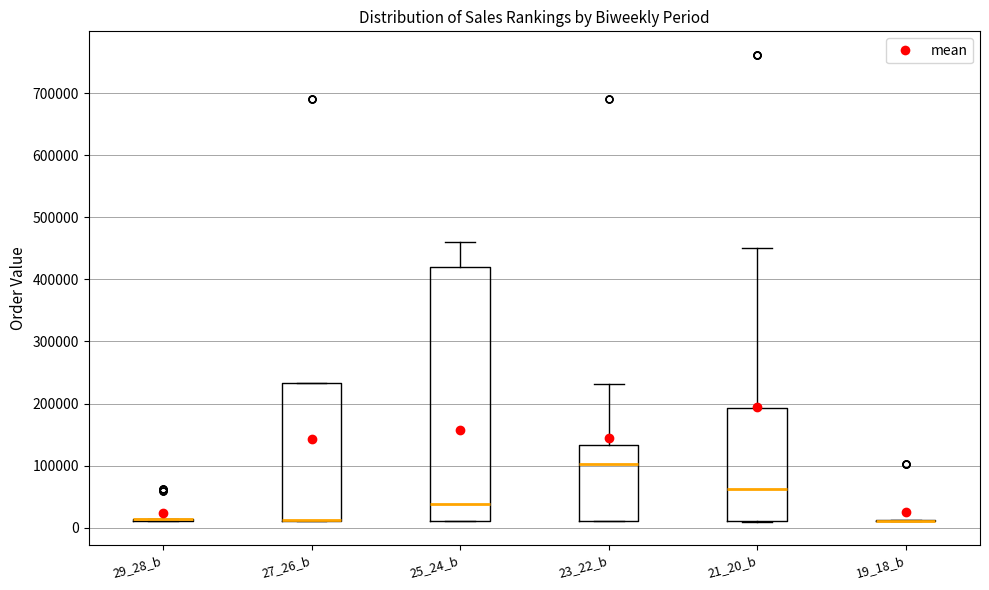

Reading left to right, read every box against the y-axis: the position of its median line, the range the box covers, and the ends of its whiskers. The values are not printed on the chart, so give them approximately, as read against the axis.

29_28_b: box collapsed to a line at 10000, whiskers 10000 to 10000
27_26_b: median 10000 (drawn on the box's lower edge), box 10000 to 230000, whiskers 10000 to 230000
25_24_b: median 40000, box 10000 to 420000, whiskers 10000 to 460000
23_22_b: median 100000, box 10000 to 130000, whiskers 10000 to 230000
21_20_b: median 60000, box 10000 to 190000, whiskers 10000 to 450000
19_18_b: box collapsed to a line at 10000, whiskers 10000 to 10000